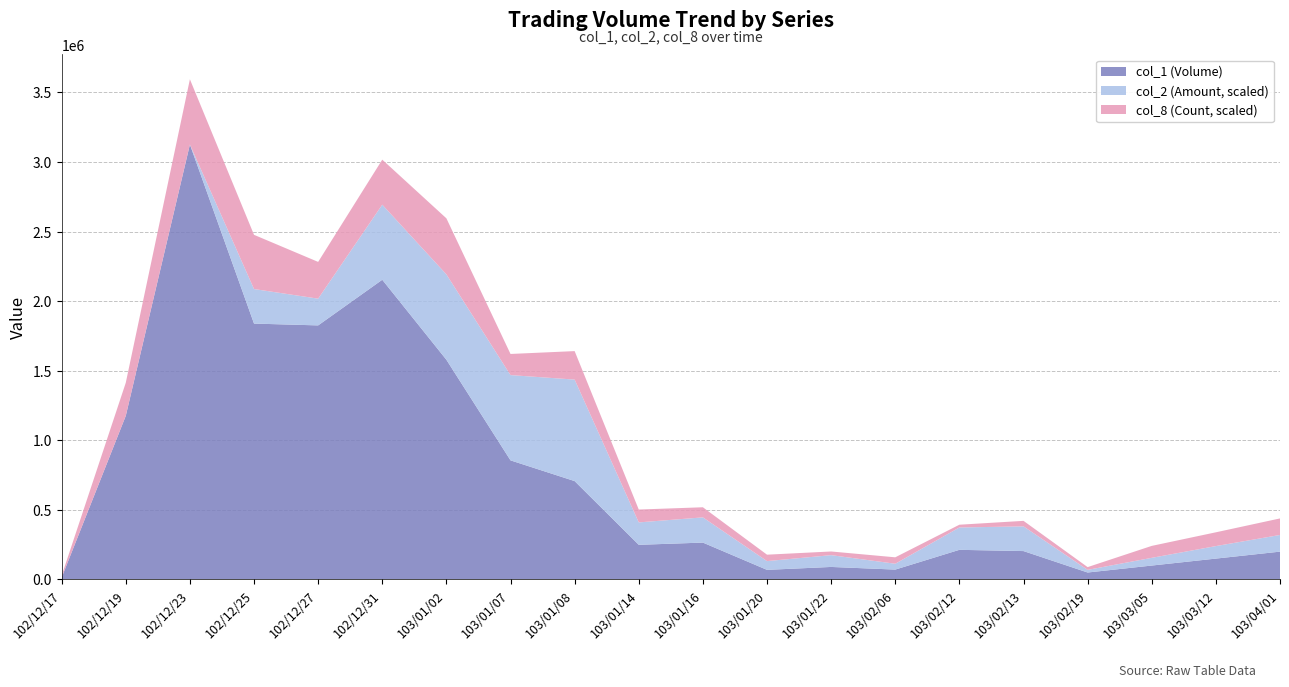

What is the highest value of the col_1 (Volume) series?

3126000.0